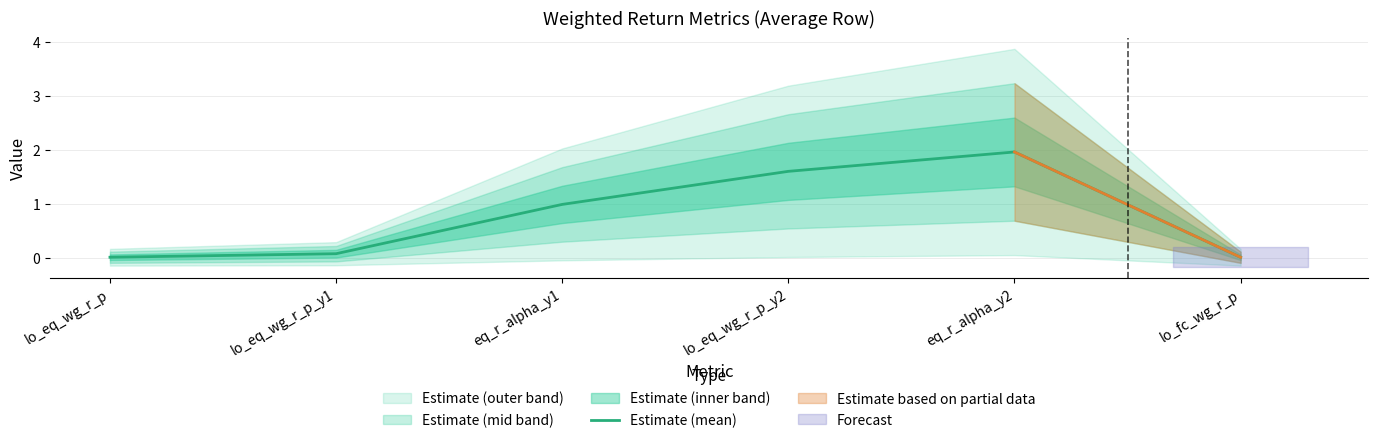

True or false: there are more than 1 points higher than both neighbors.

False